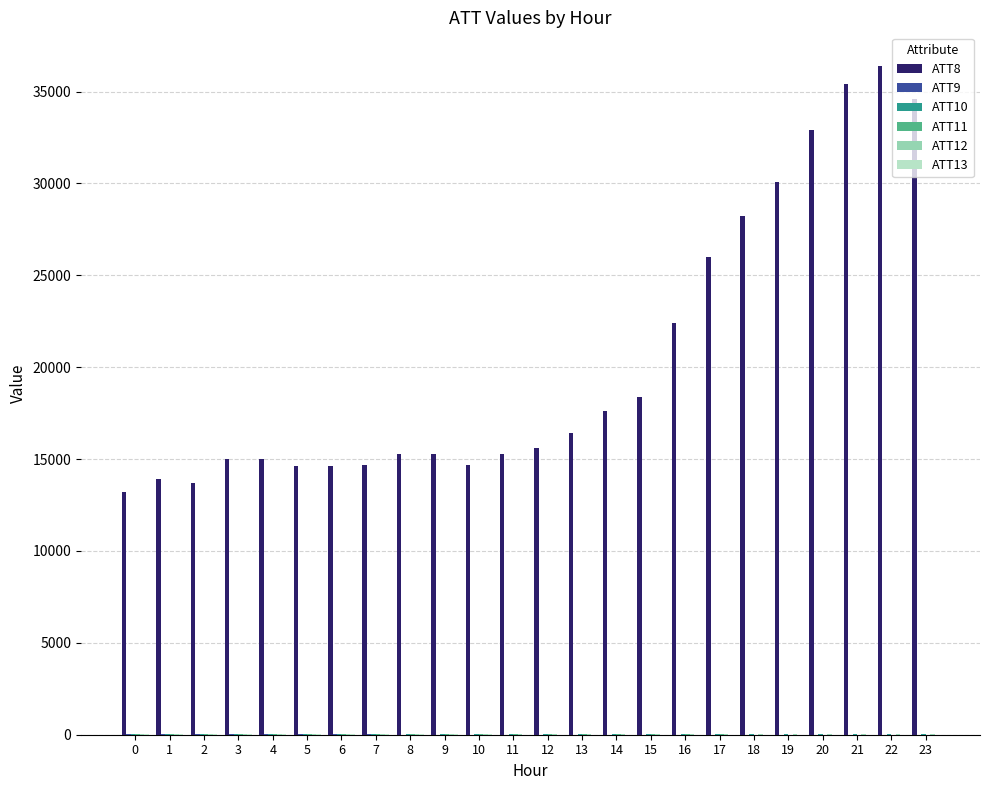

The value of ATT8 at 12 is 20687.6. True or false?

False